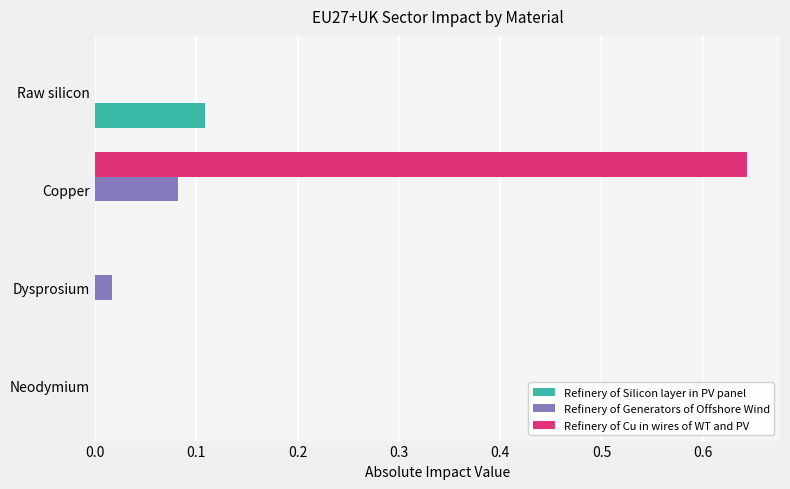

Which category has the highest value in the Refinery of Silicon layer in PV panel series?

Raw silicon